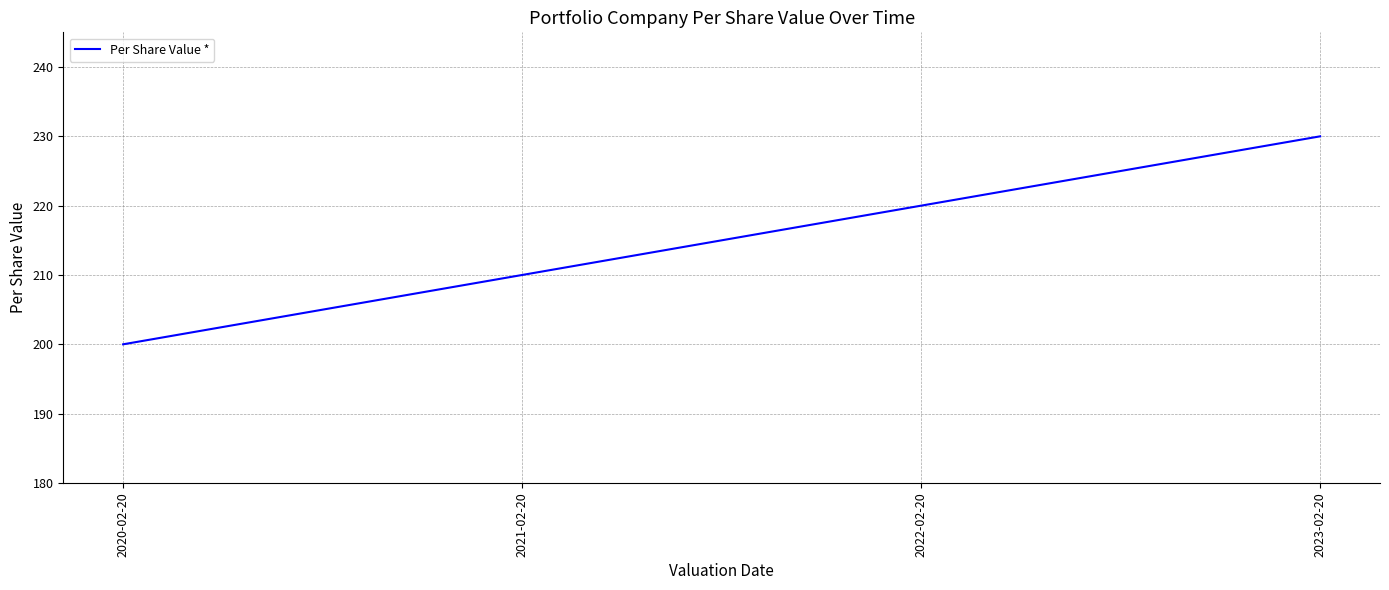

Where is the data nearest to the value 215?

2021-02-20